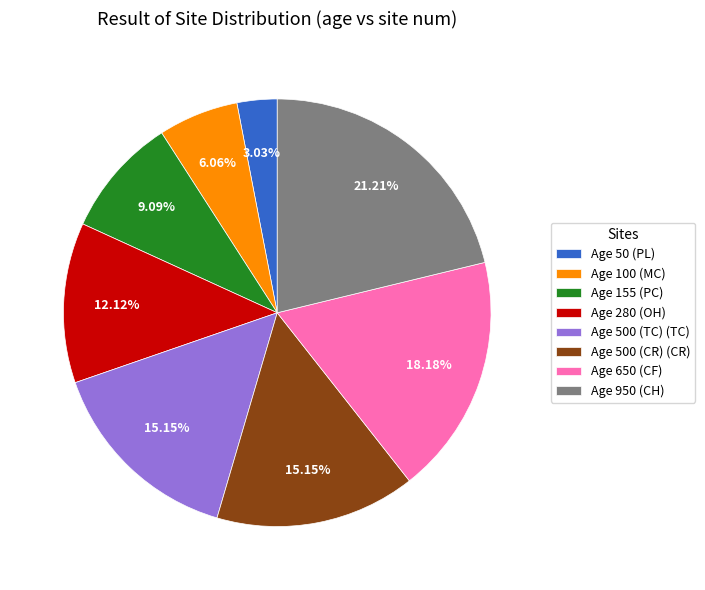

Do Age 100 (MC) and Age 500 (TC) (TC) together represent more than half of the pie?

No